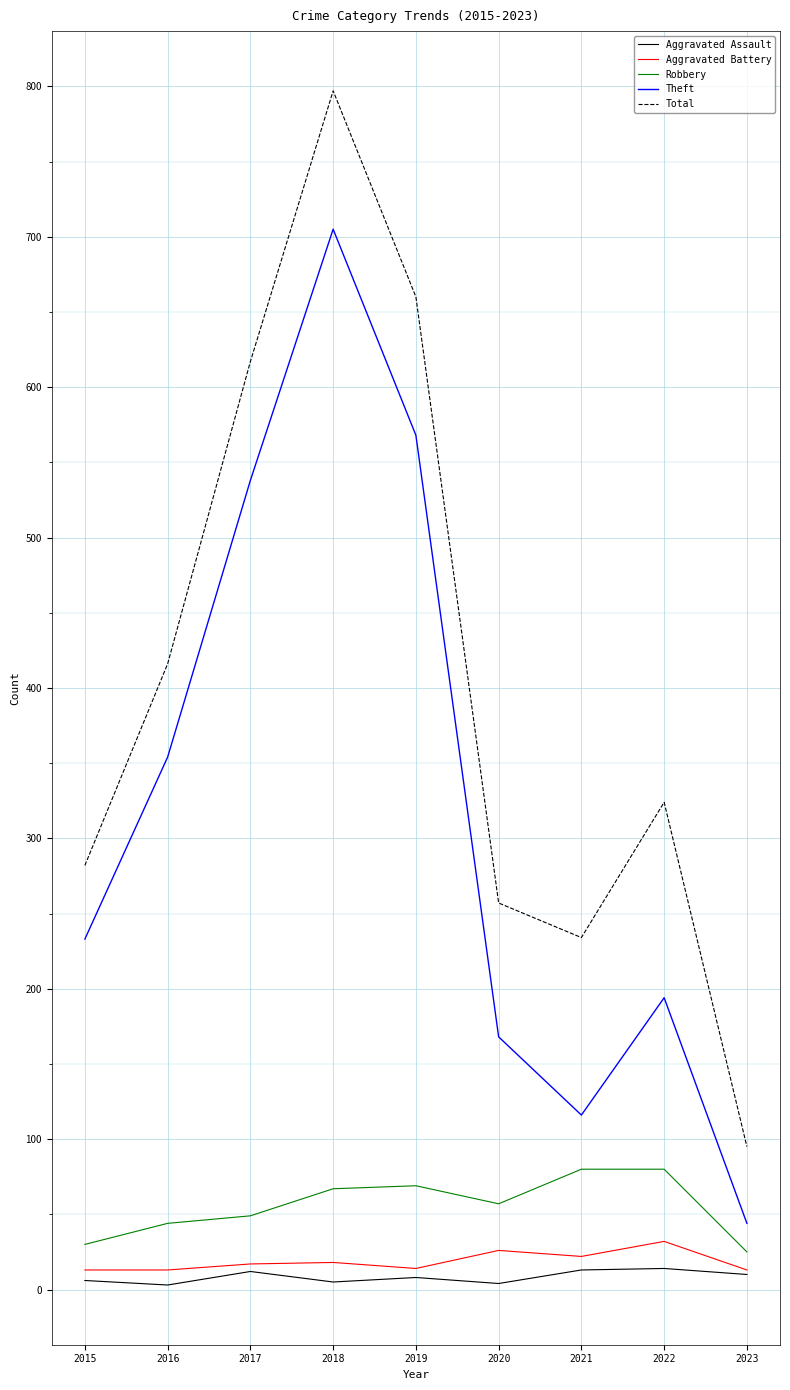

What is the minimum value shown in the chart?

3